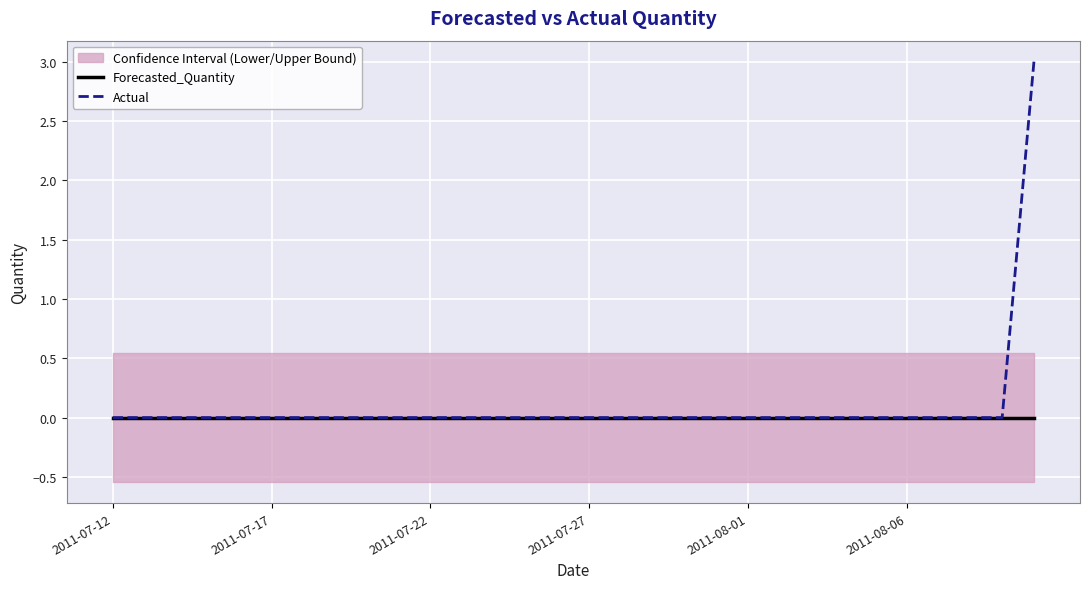

Rank the series by their average value, from lowest to highest.

Forecasted_Quantity, Actual